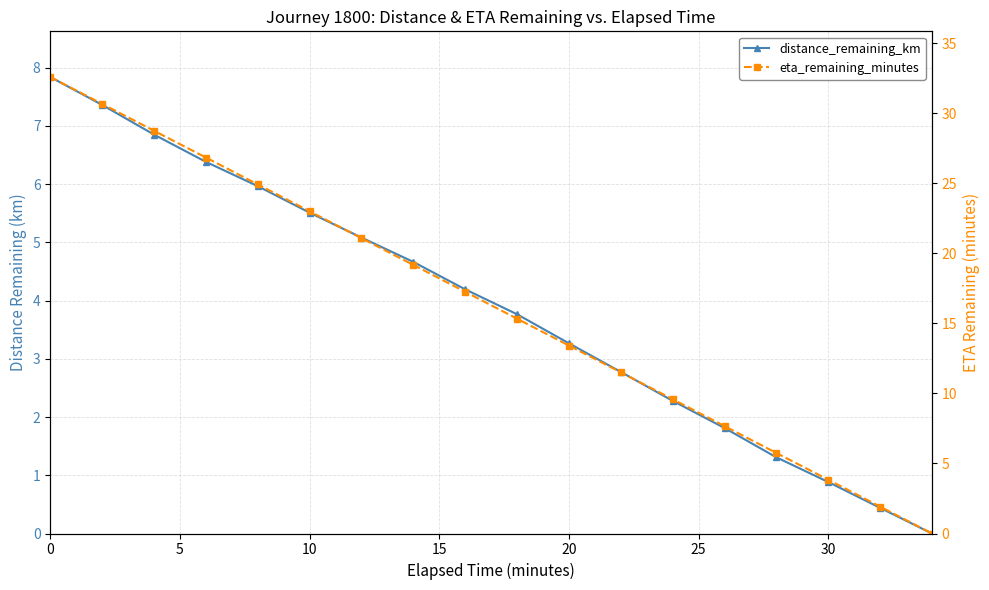

Between 30 and 15, which series saw the biggest shift?

eta_remaining_minutes